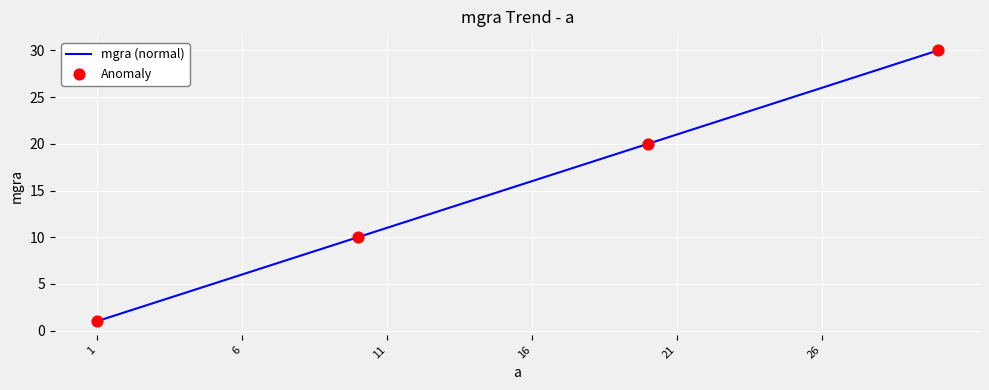

What is the maximum value shown in the chart?

30